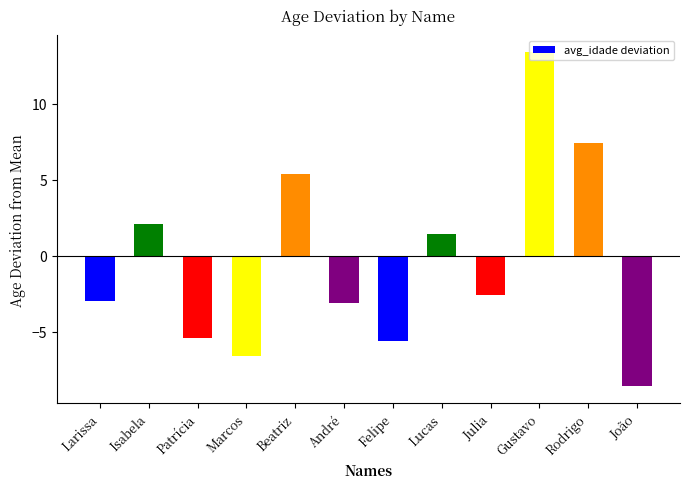

What is the minimum value shown in the chart?

-8.6